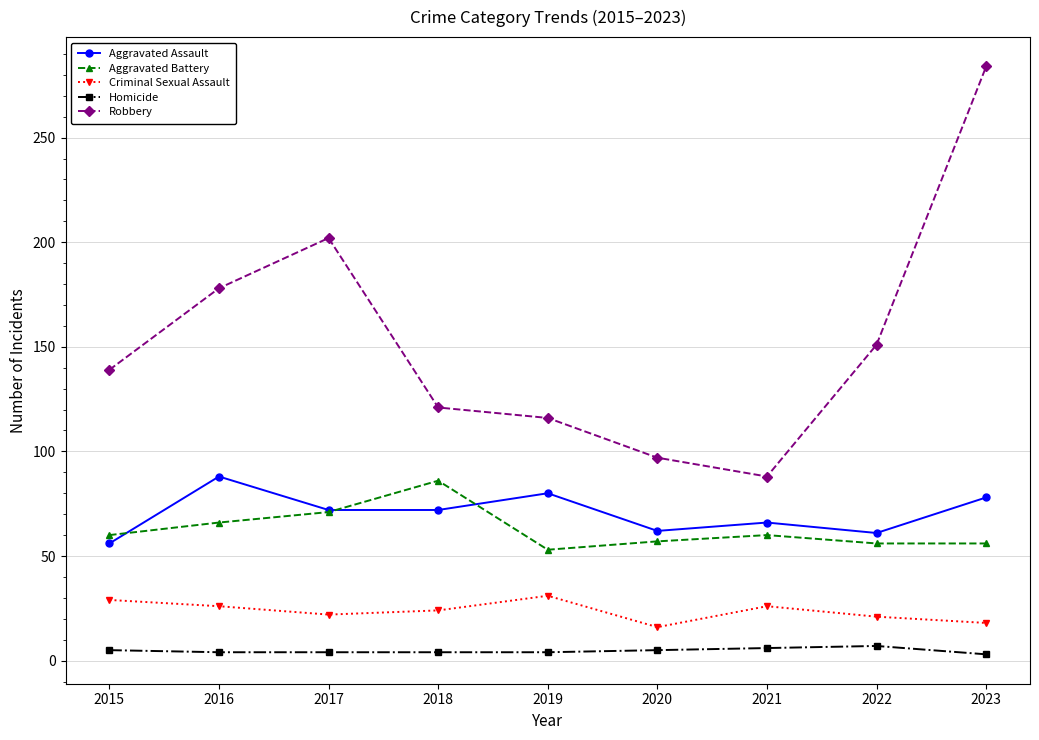

Count the Homicide values in the range 4 to 5.

6